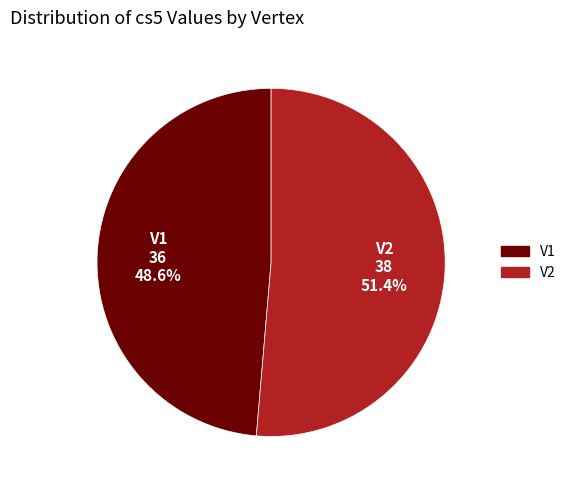

How many segments does this pie chart have?

2